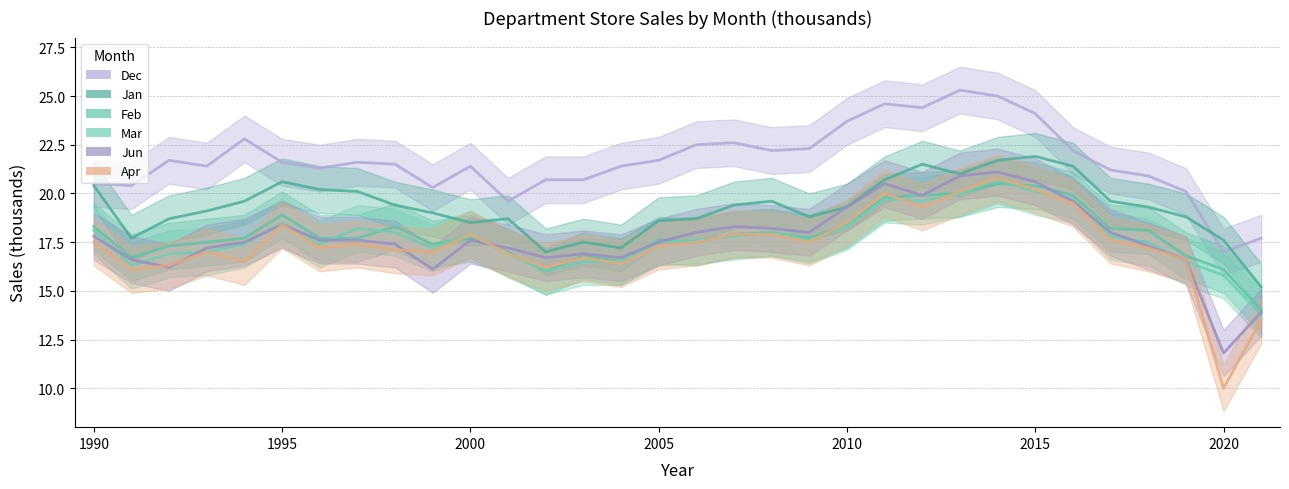

How many interior local peaks does the Apr series have?

7